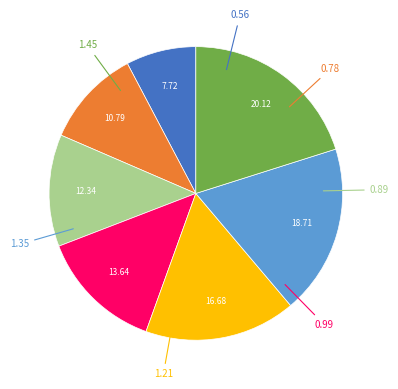

Is there any slice that represents more than half of the pie?

No